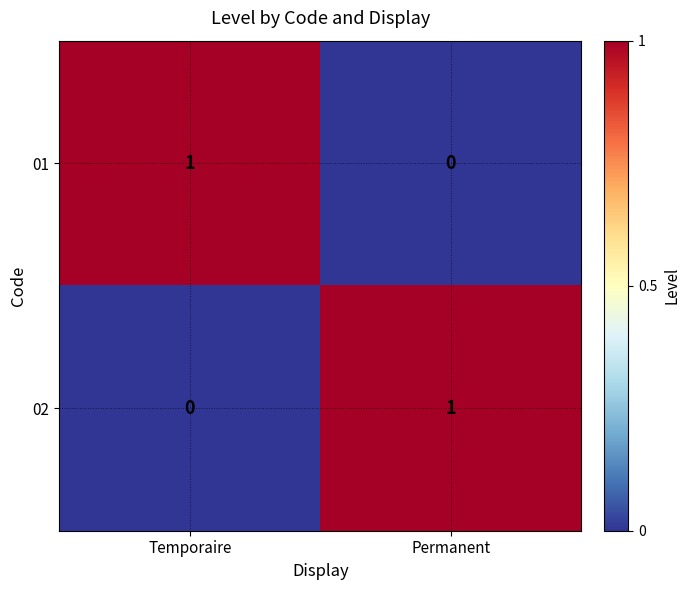

Reading right to left, extract all data points from this chart.

01: Permanent=0	Temporaire=1
02: Permanent=1	Temporaire=0